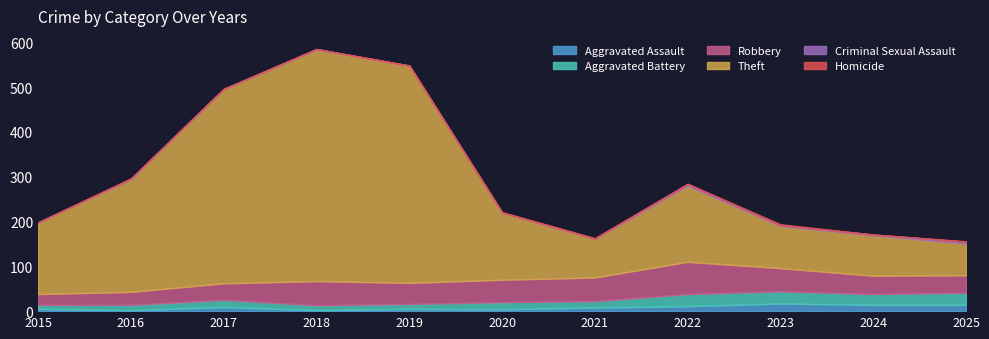

What is the maximum value for Aggravated Battery?

27